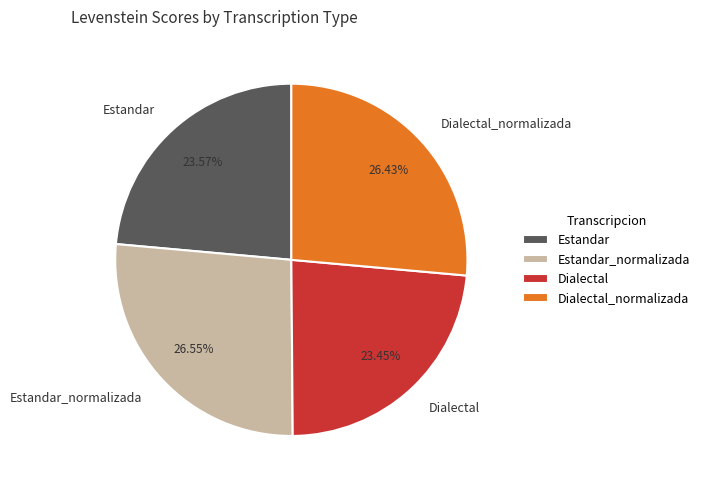

To the nearest percent, what is the average slice percentage?

25%